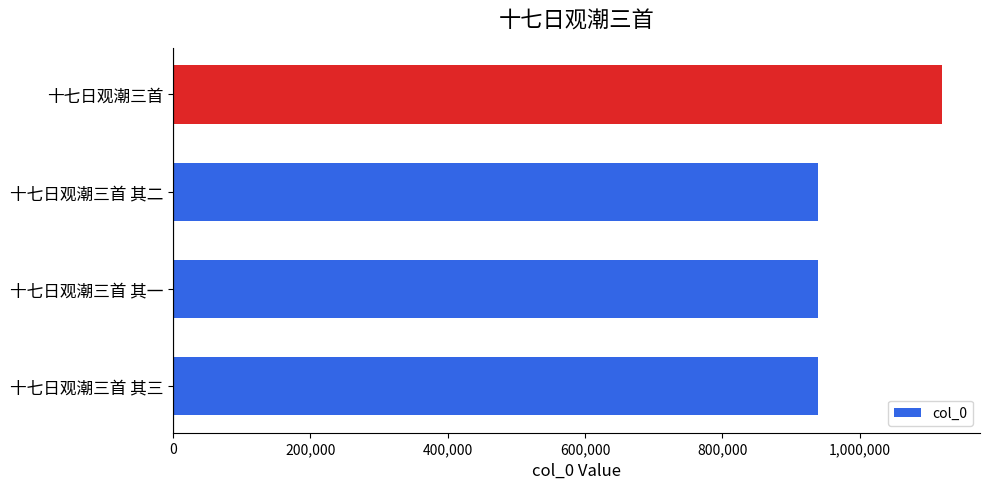

What is the change in value from 十七日观潮三首 其三 to 十七日观潮三首?

+179546